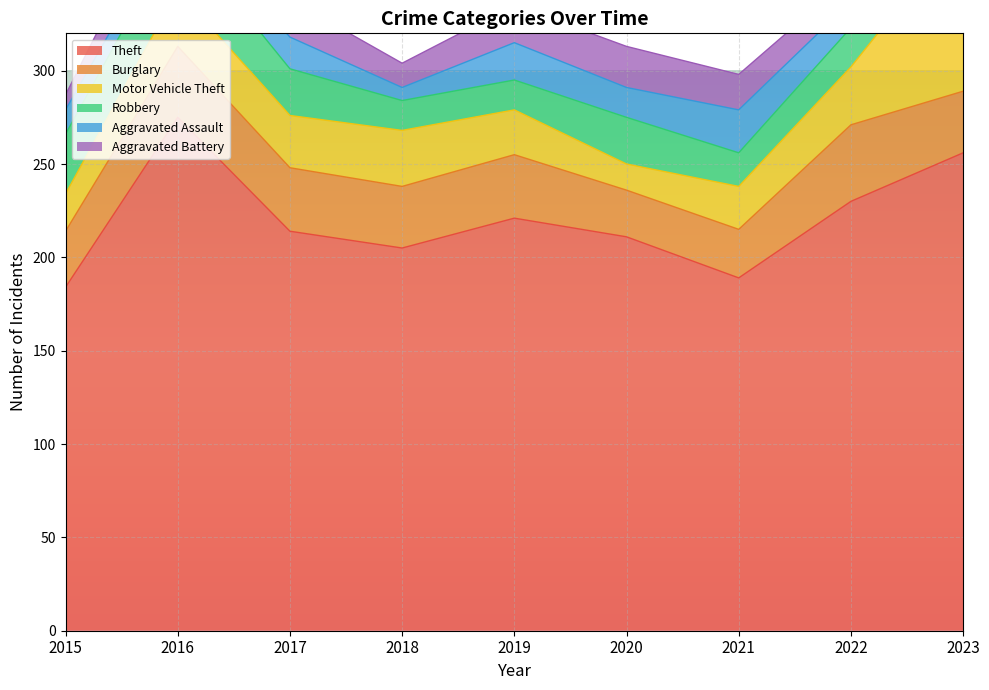

What is the difference between the Motor Vehicle Theft values at 2021 and 2023?

65